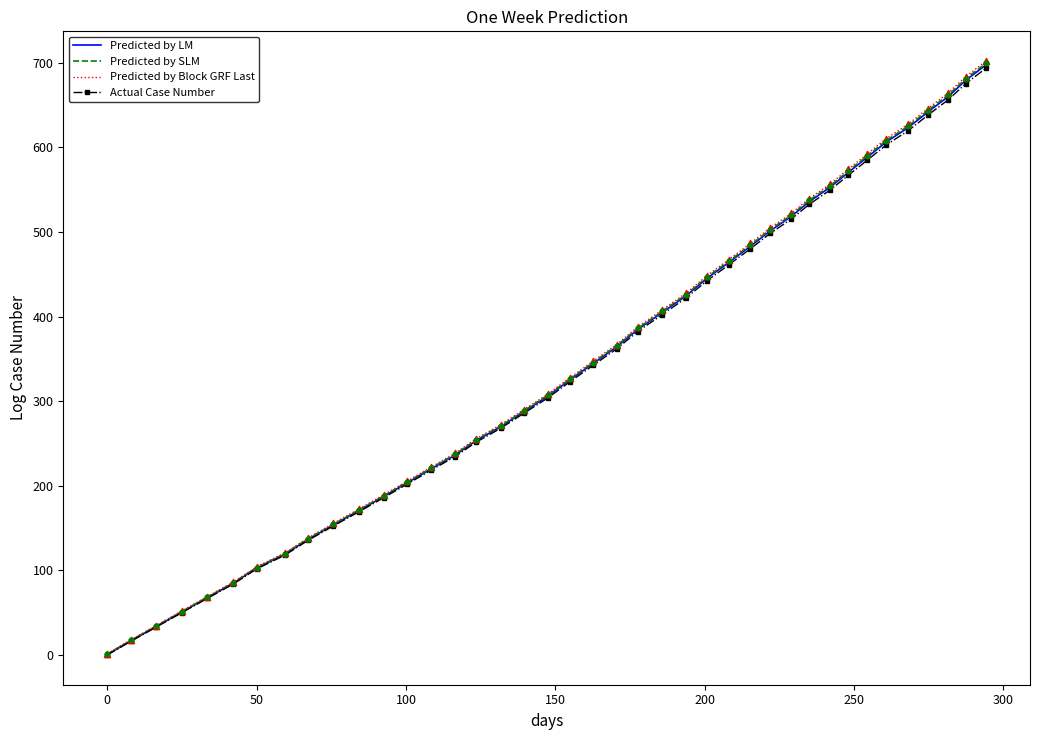

At how many categories does at least one series exceed 565?

8